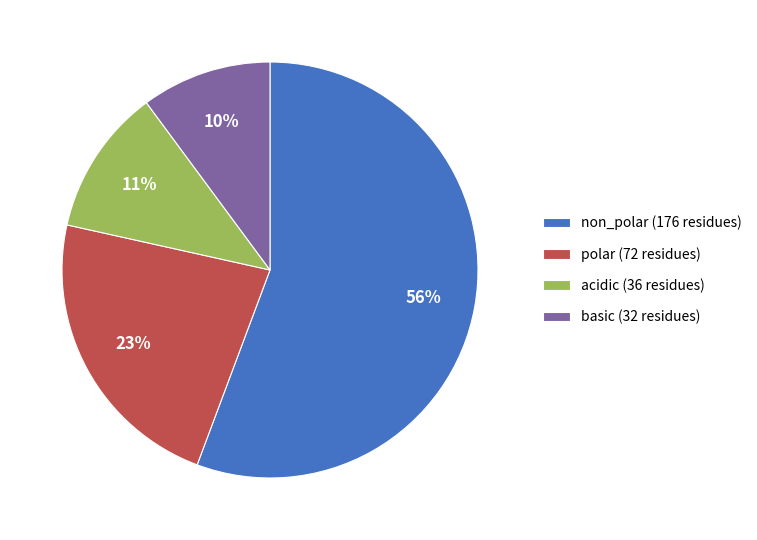

Does acidic represent more than half of the total?

No